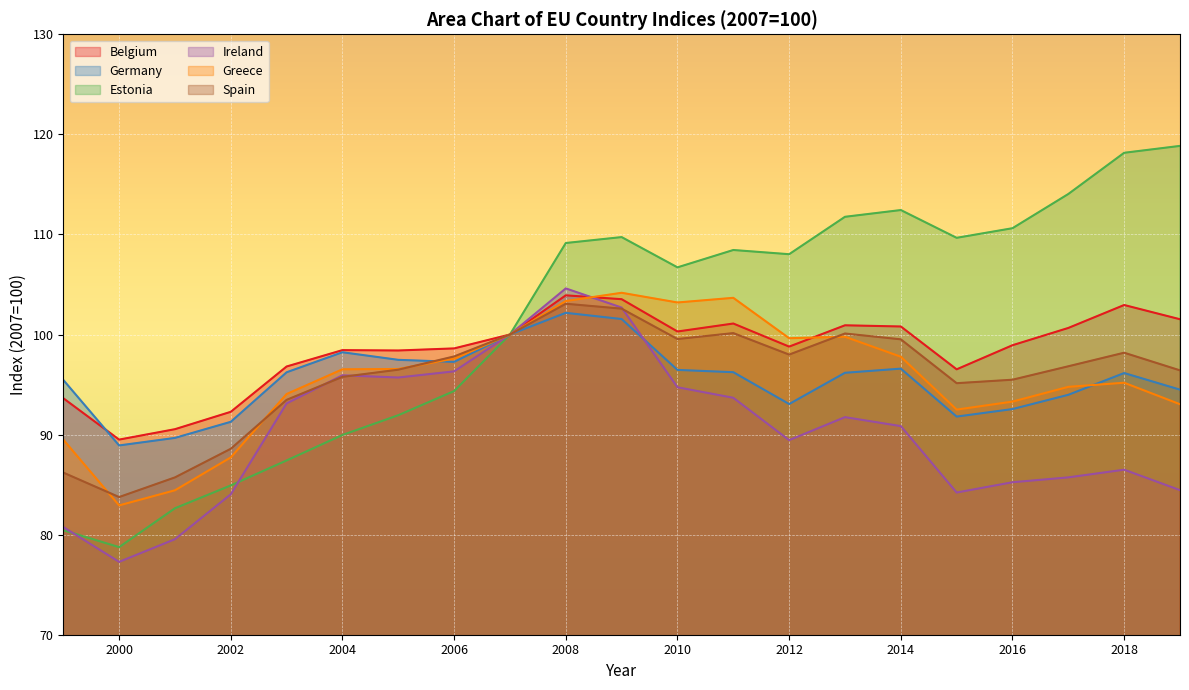

Which series changed the most between 2006 and 2007?

Estonia